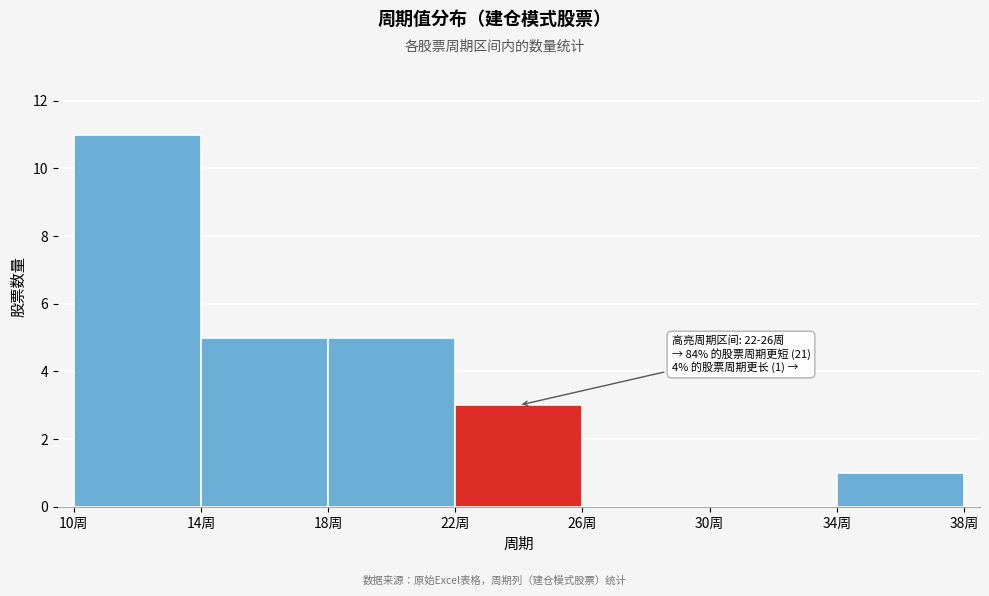

Which range on the x-axis has the tallest bar?

10 to 14